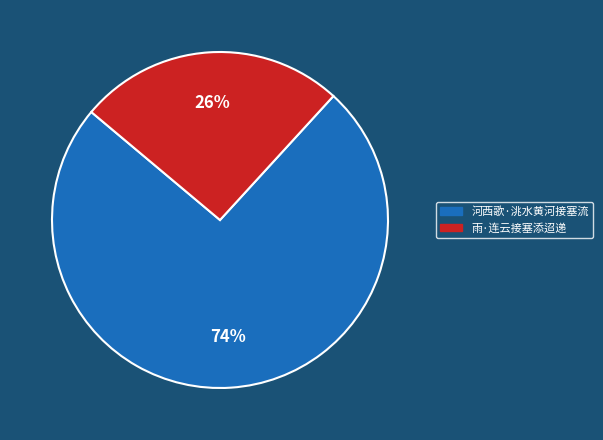

Rank the categories by value from lowest to highest.

雨·连云接塞添迢递, 河西歌·洮水黄河接塞流